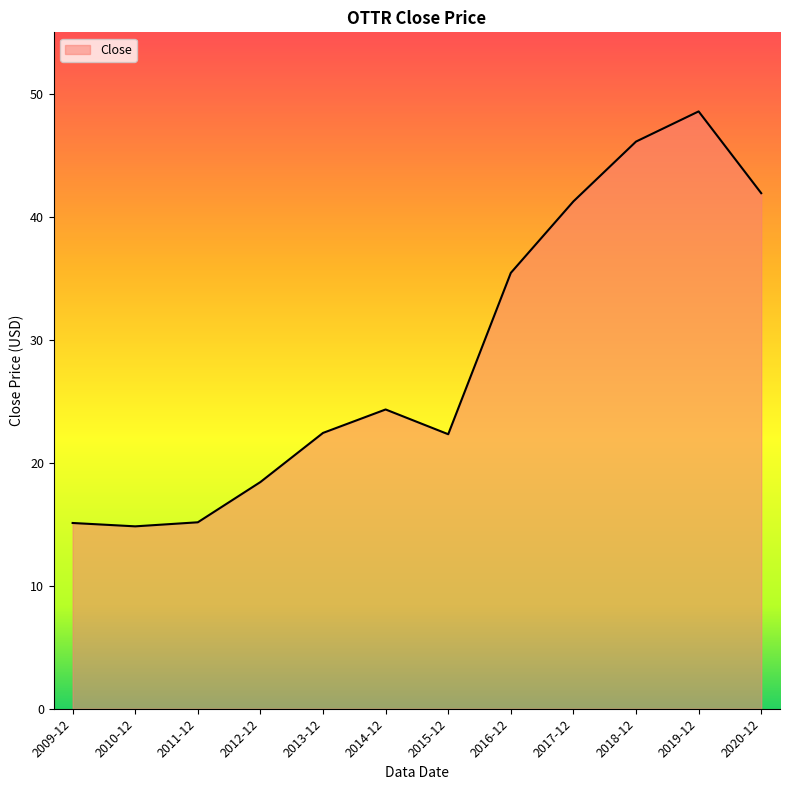

What is the minimum value shown in the chart?

14.8